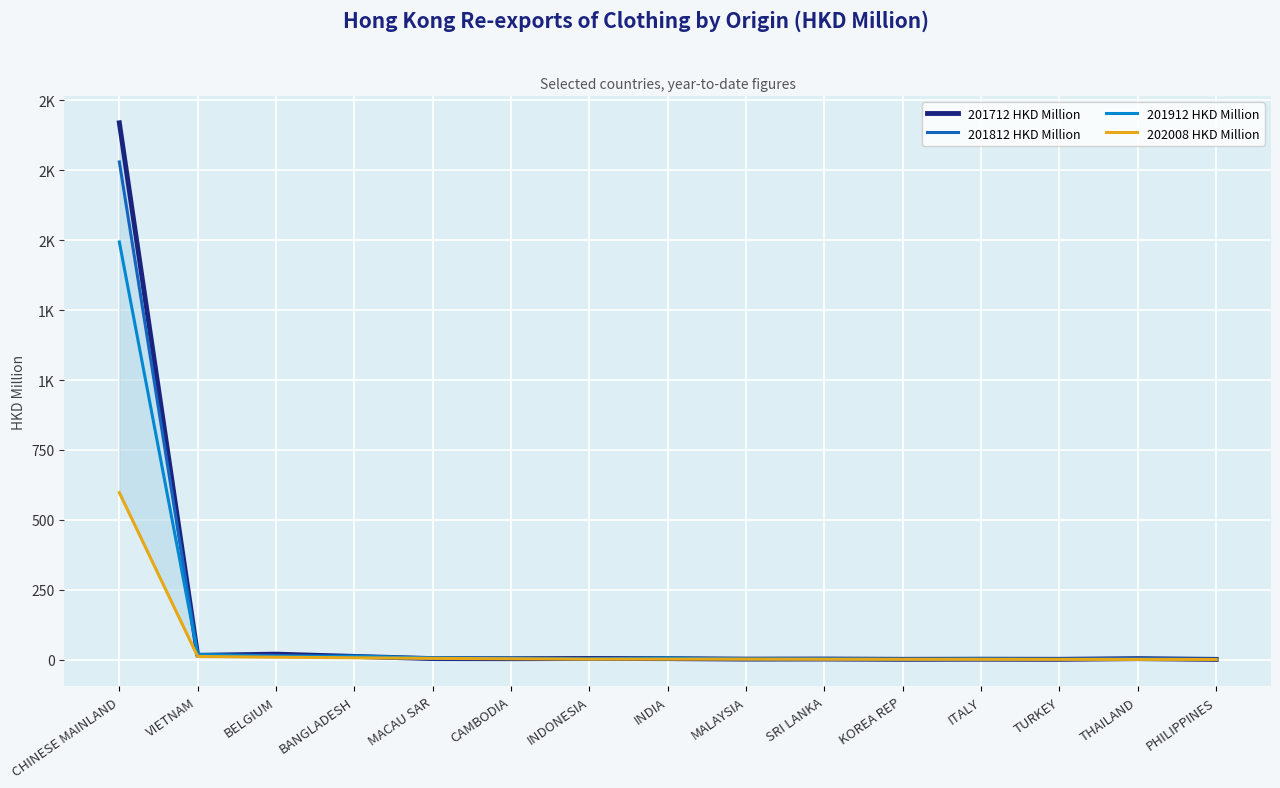

Read the 201812 HKD Million value at MACAU SAR.

3.4